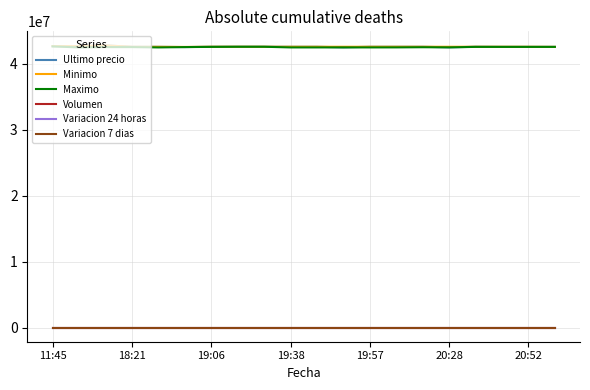

True or false: Volumen and Minimo cross at least once.

False